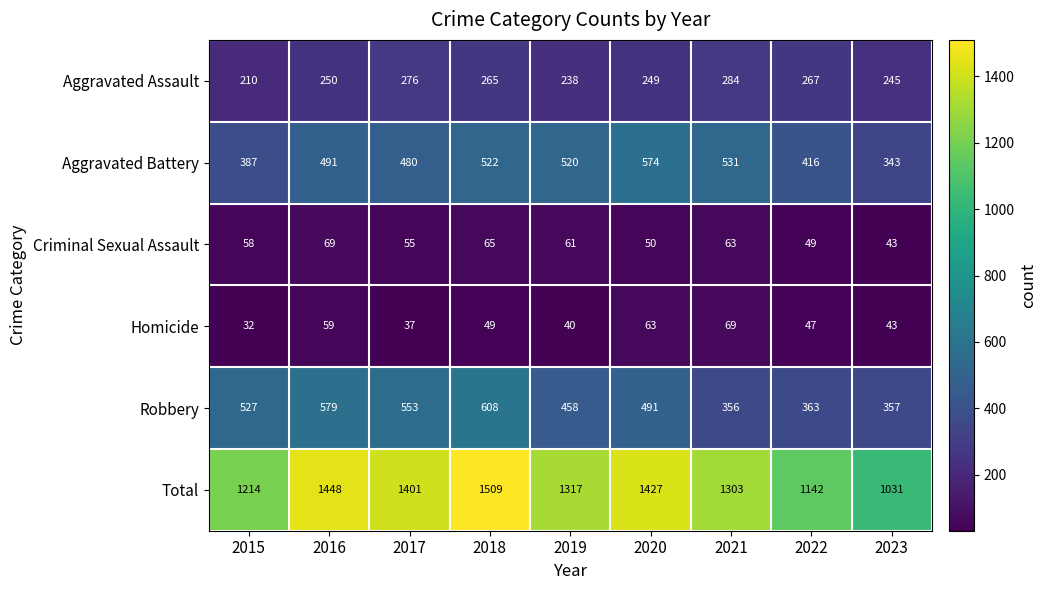

At which category is the sum across all series the highest?

2018